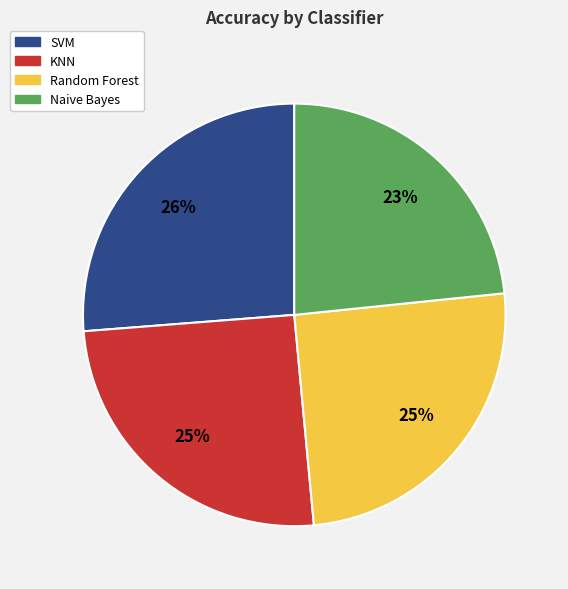

To the nearest percent, what is the difference between the KNN and SVM slice percentages?

1%